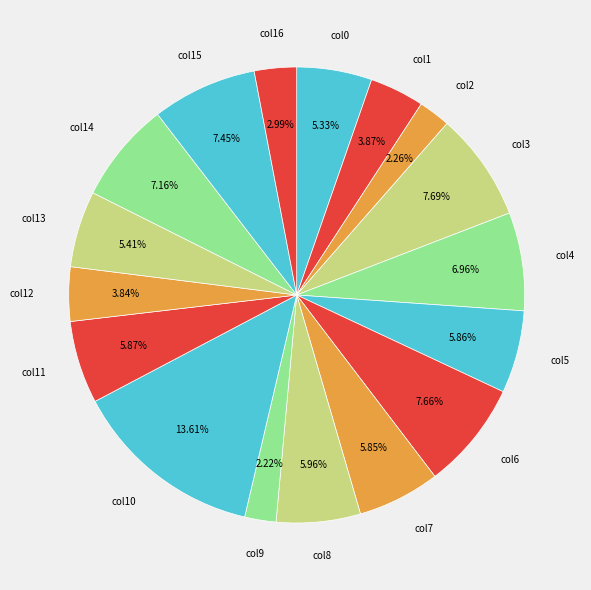

How many slices are in this pie chart?

17